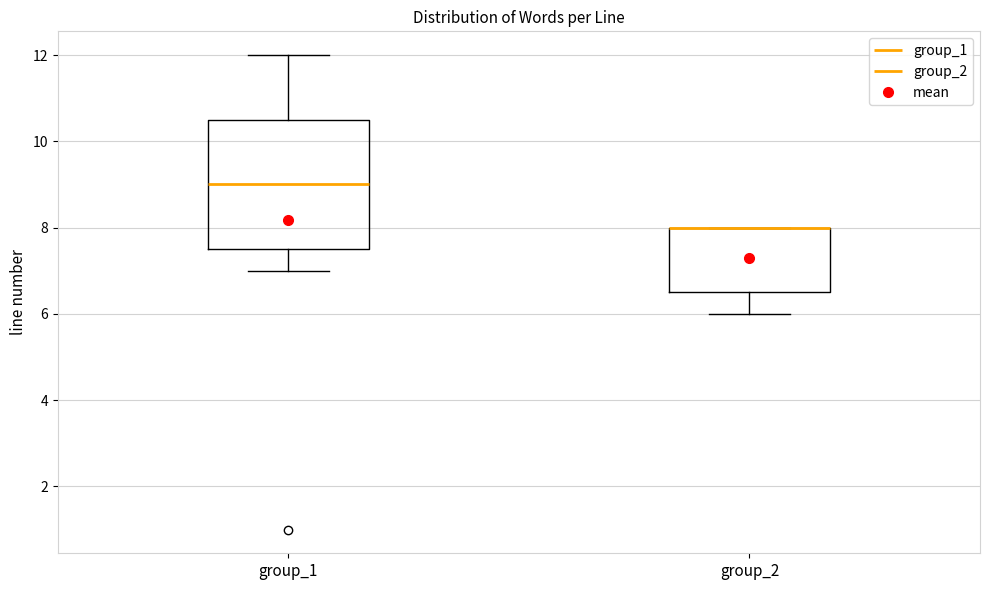

Reading left to right, transcribe this box plot: for each box, give where its median line is, the range the box spans, and where its two whiskers end, as read against the y-axis. The values are not printed on the chart, so give them approximately, as read against the axis.

group_1: median 9.0, box 7.6 to 10.6, whiskers 7.0 to 12.0
group_2: median 8.0 (drawn on the box's upper edge), box 6.6 to 8.0, whiskers 6.0 to 8.0